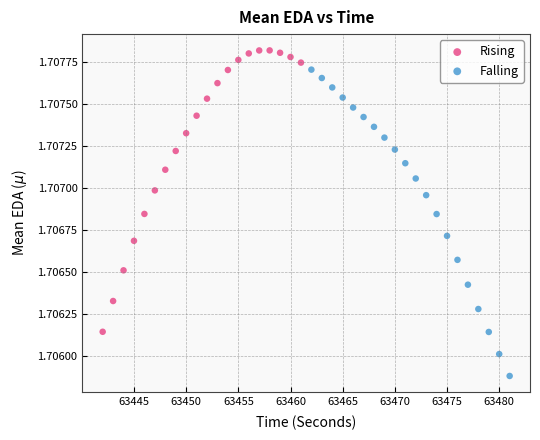

Which series contains the lowest Y value?

Falling